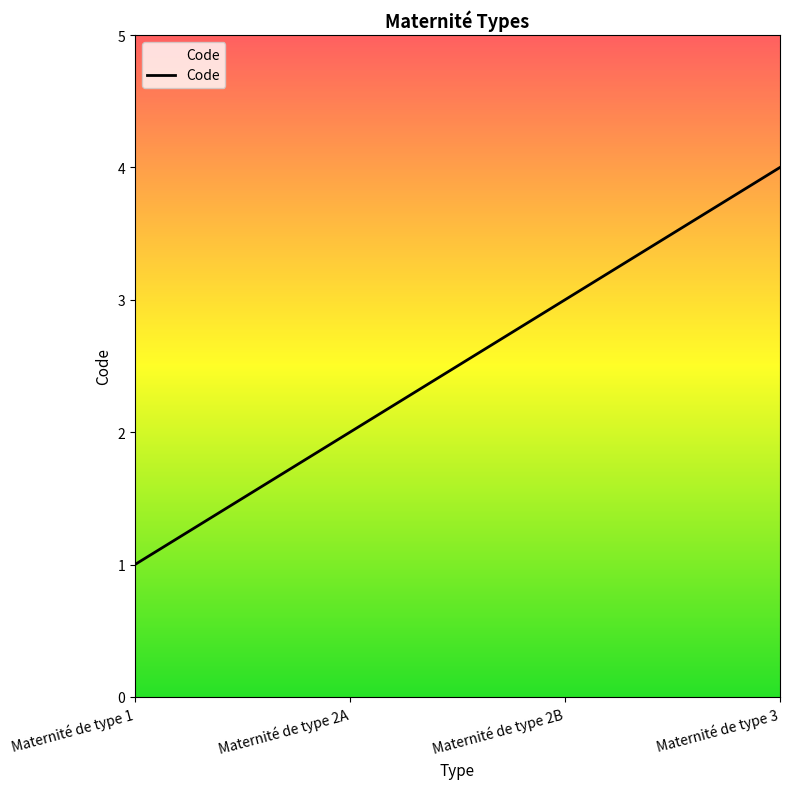

Rank the categories by value from highest to lowest.

Maternité de type 3, Maternité de type 2B, Maternité de type 2A, Maternité de type 1